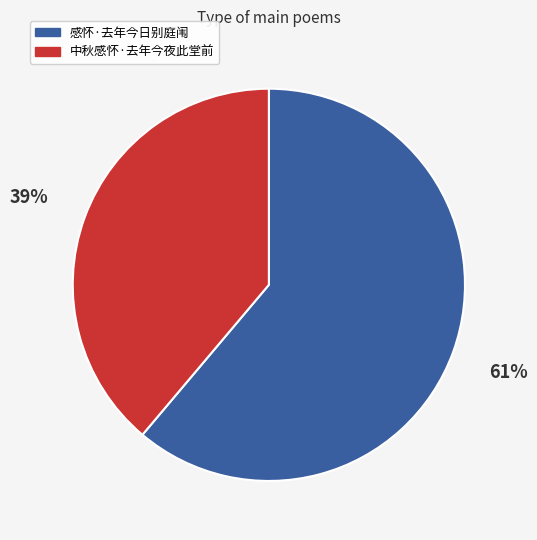

To the nearest percent, what is the difference between the largest and smallest slice percentages?

22%